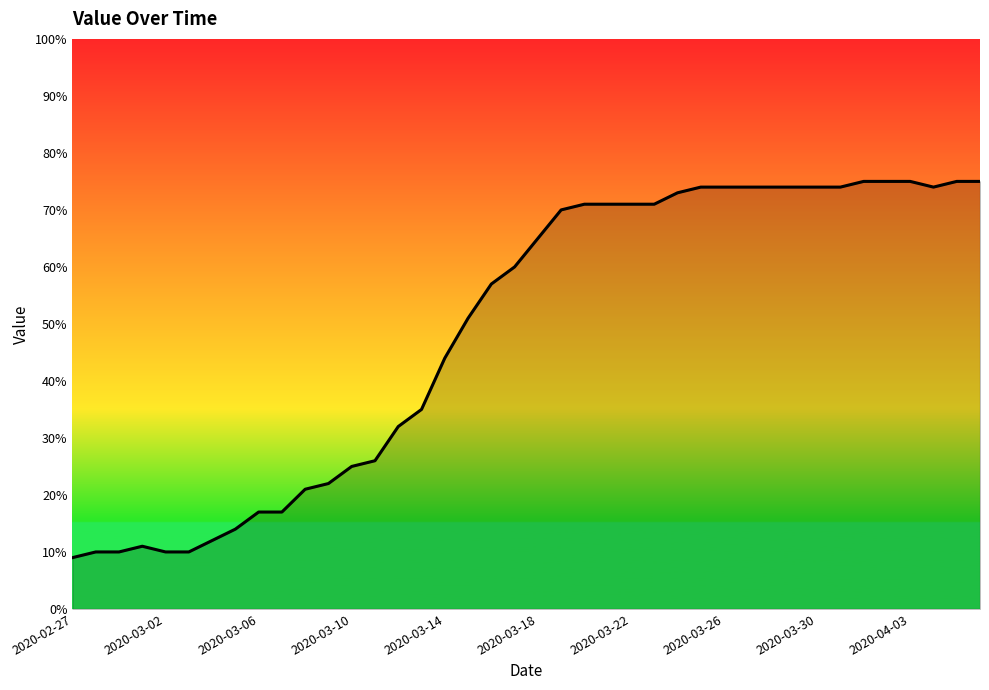

What is the difference between the maximum and minimum values?

66